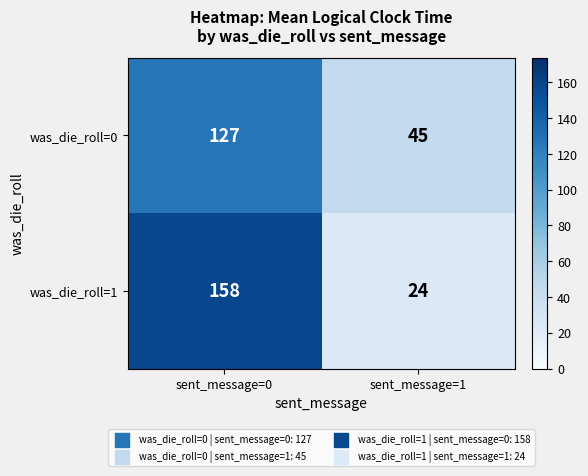

What is the average value of the was_die_roll=0 series?

86